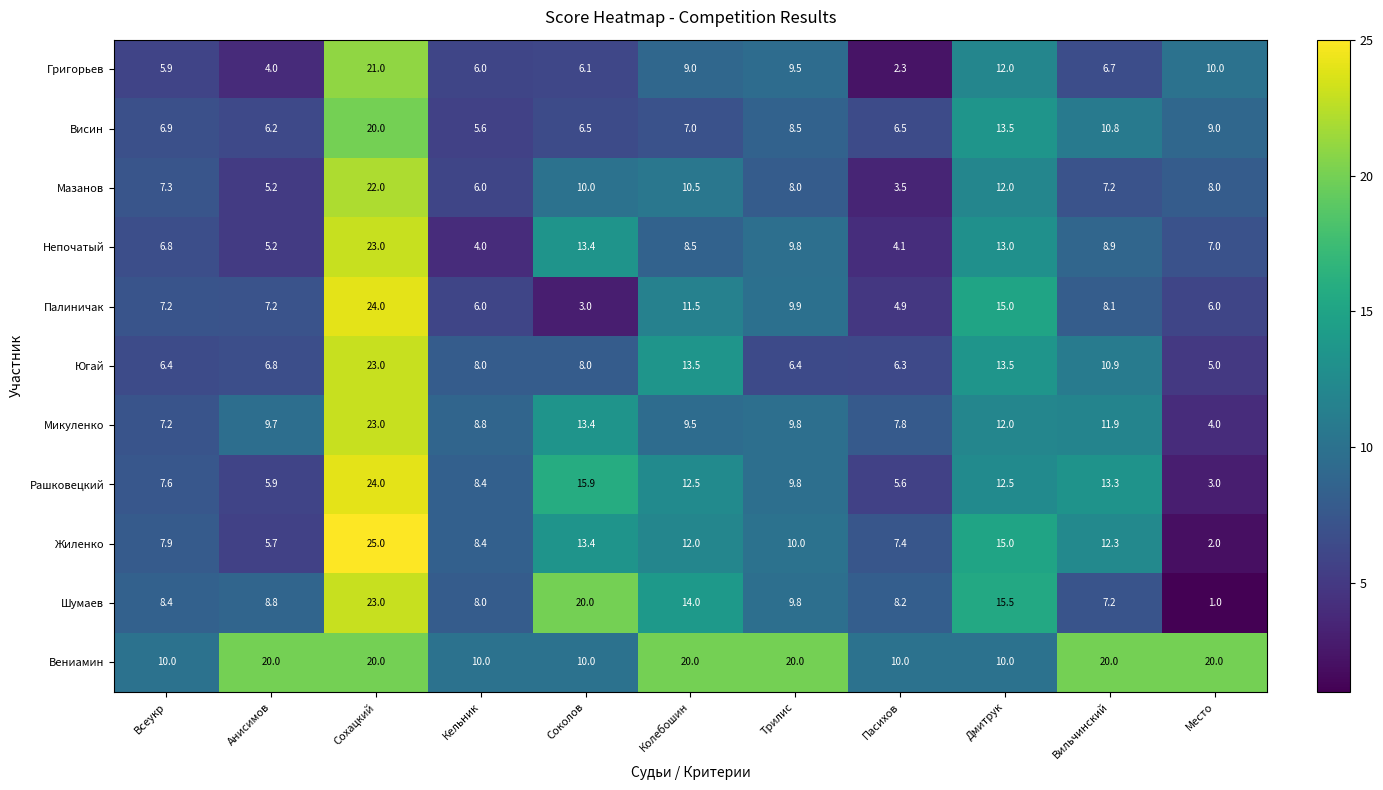

At how many categories does at least one series exceed 17?

7